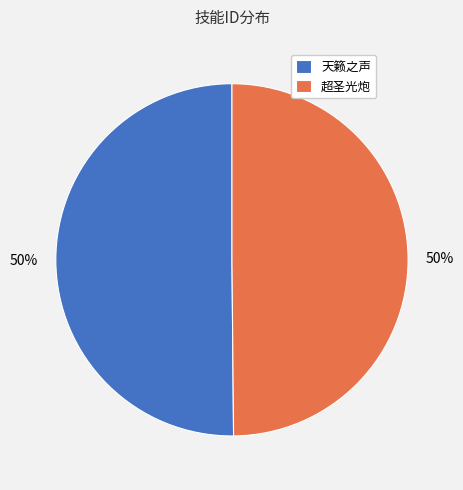

To the nearest percent, what is the combined percentage of 超圣光炮 and 天籁之声?

100%